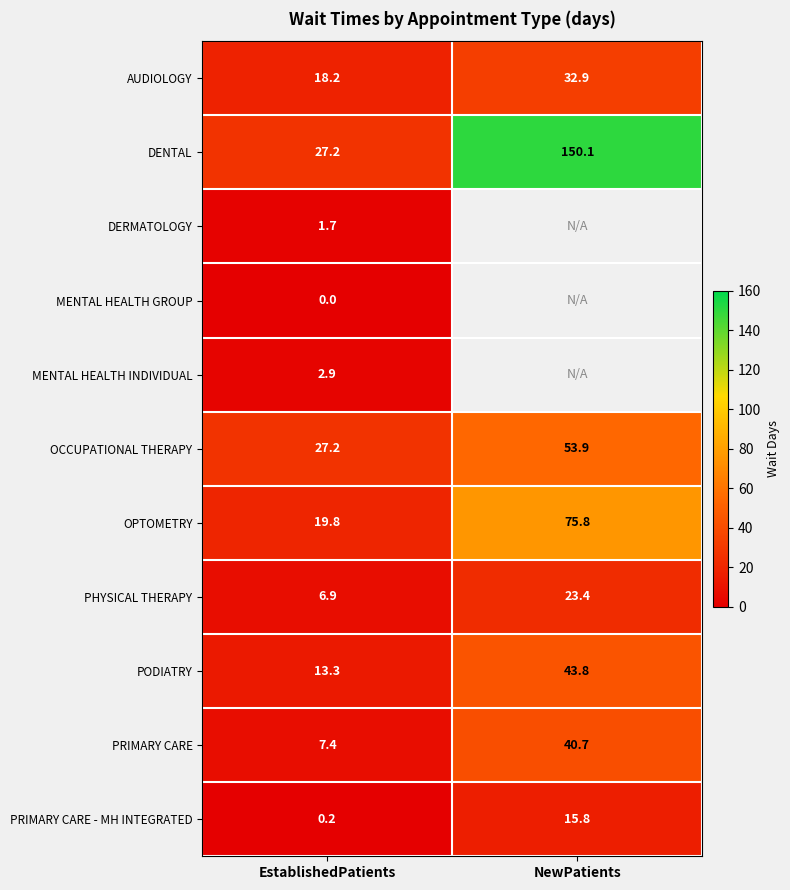

Rank the categories by AUDIOLOGY value from highest to lowest.

NewPatients, EstablishedPatients